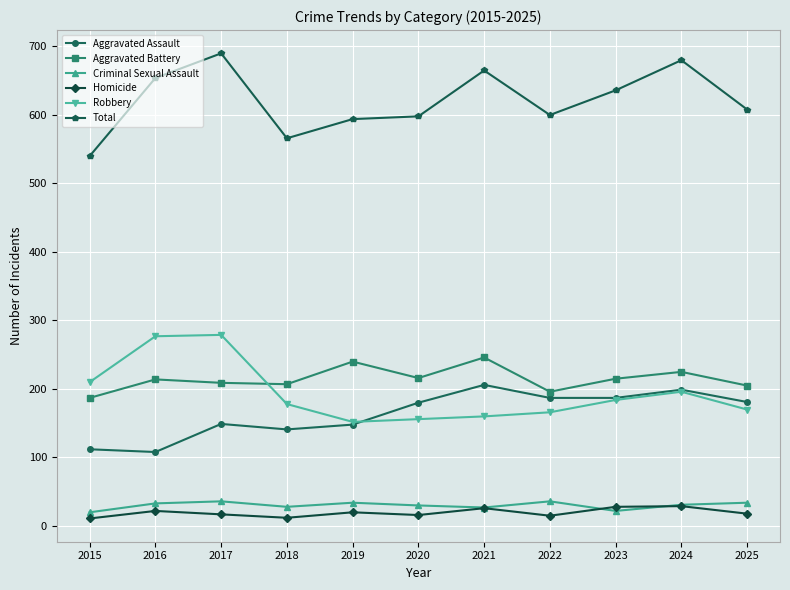

Is the value of Total at 2015 greater than the value of Criminal Sexual Assault at 2022?

Yes